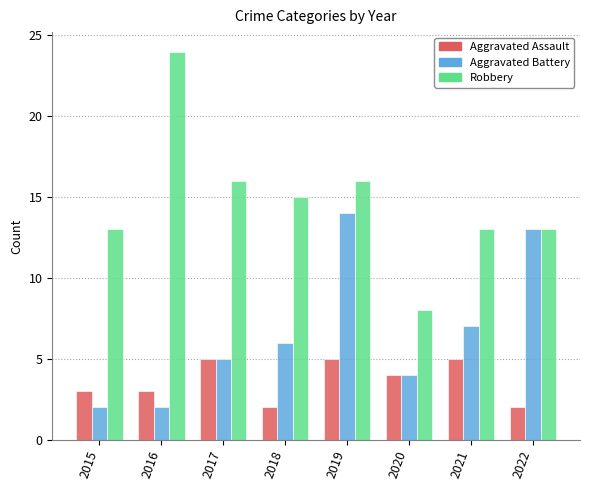

What is the maximum value for Aggravated Battery?

14